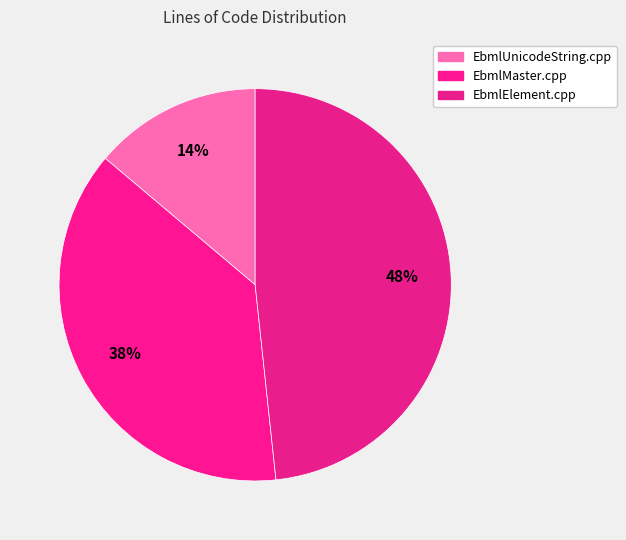

Which slice is the smallest?

EbmlUnicodeString.cpp